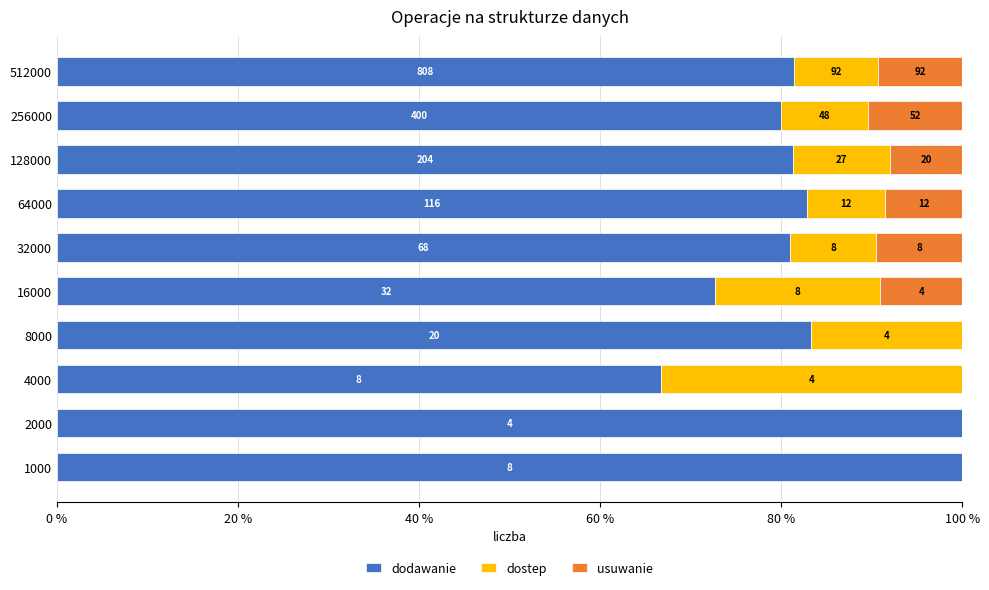

What is the value of the usuwanie bar at the 7th from the left?

8.6